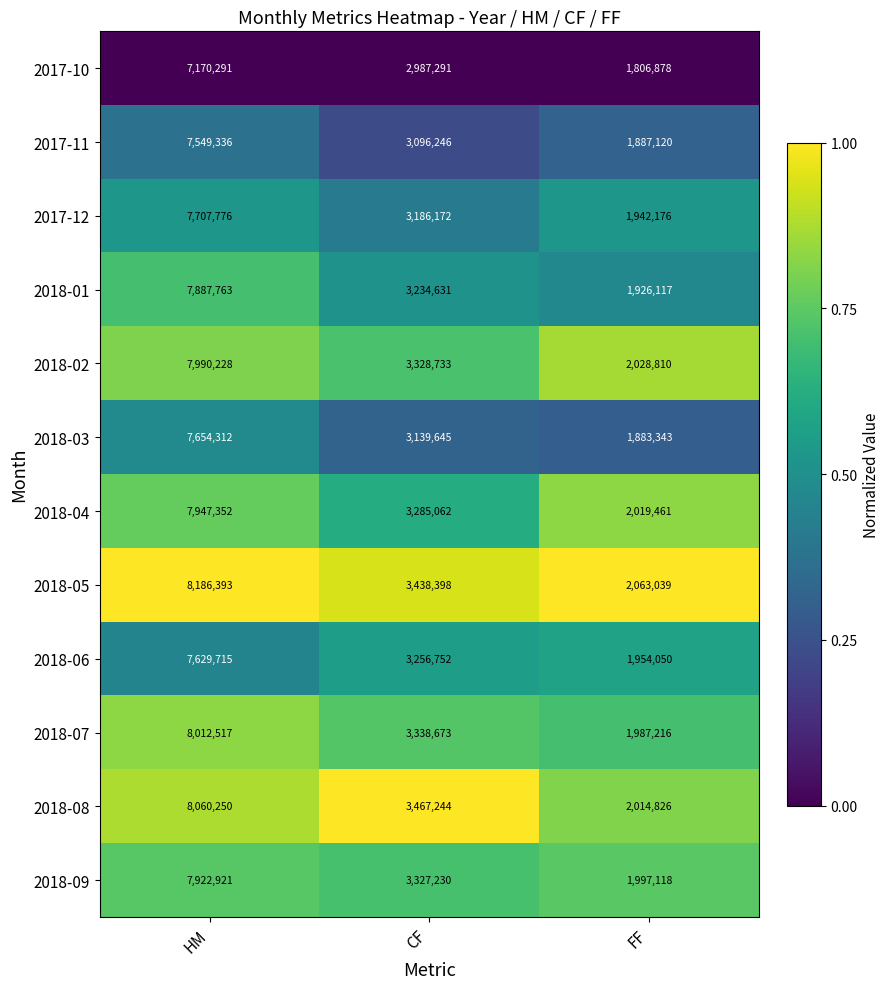

What is the difference between the highest and lowest values at HM?

1016102